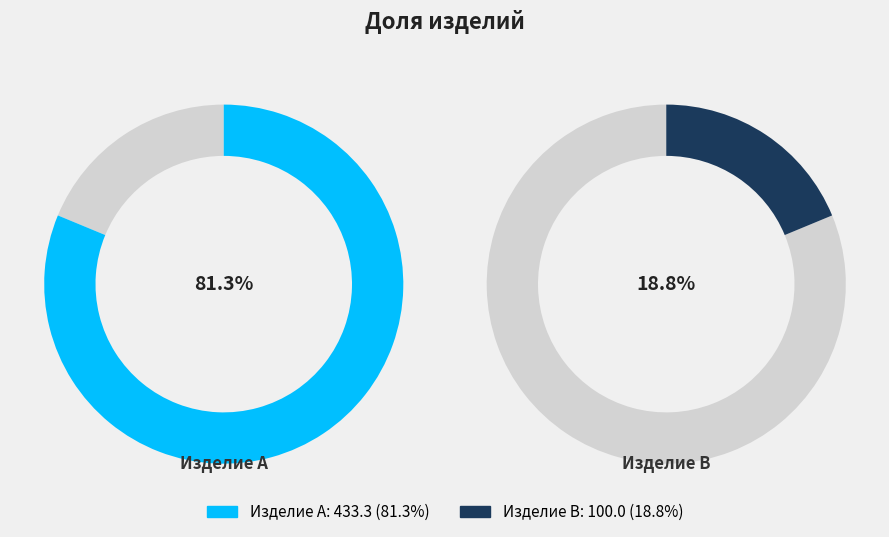

How many segments does this pie chart have?

2